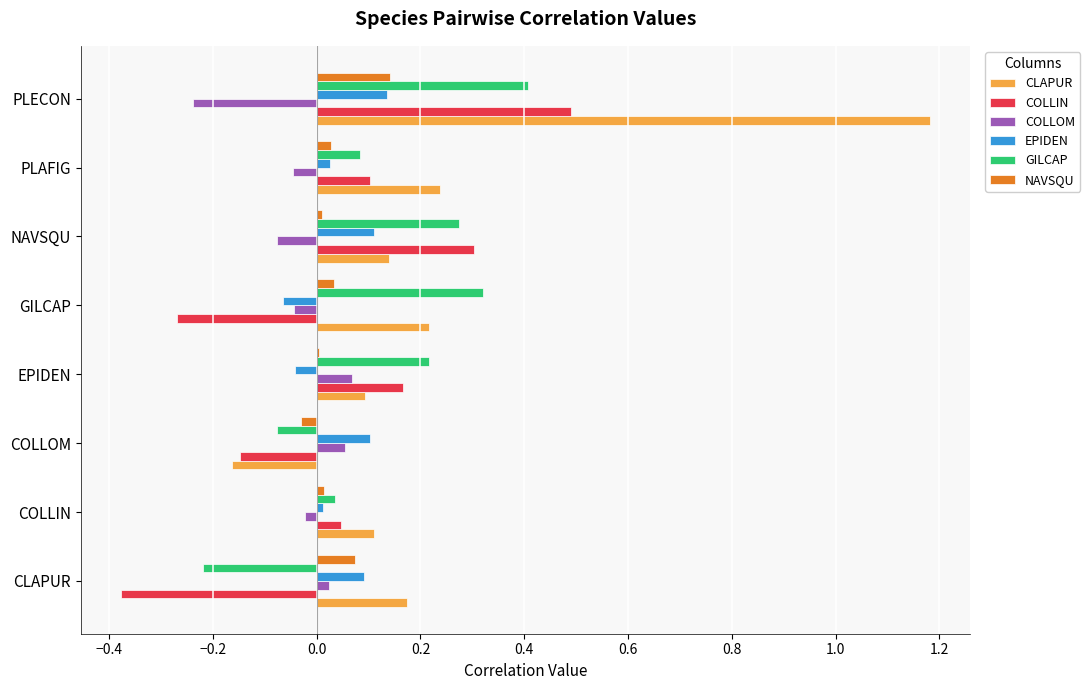

At which category does the chart reach its minimum across all series?

CLAPUR